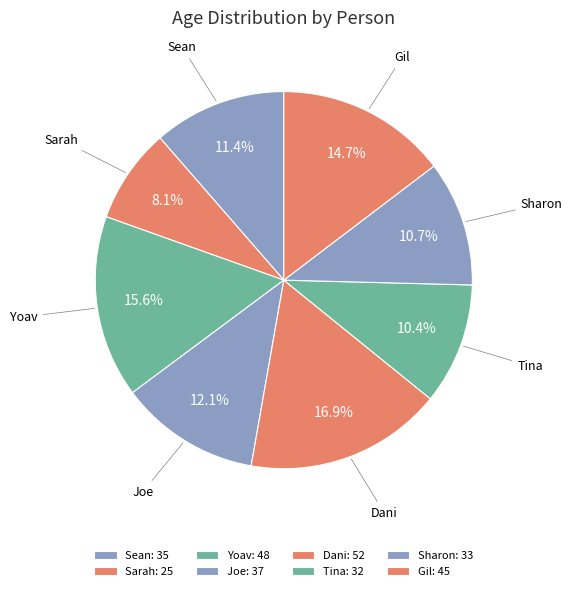

True or false: Sean accounts for 11% of the total.

True